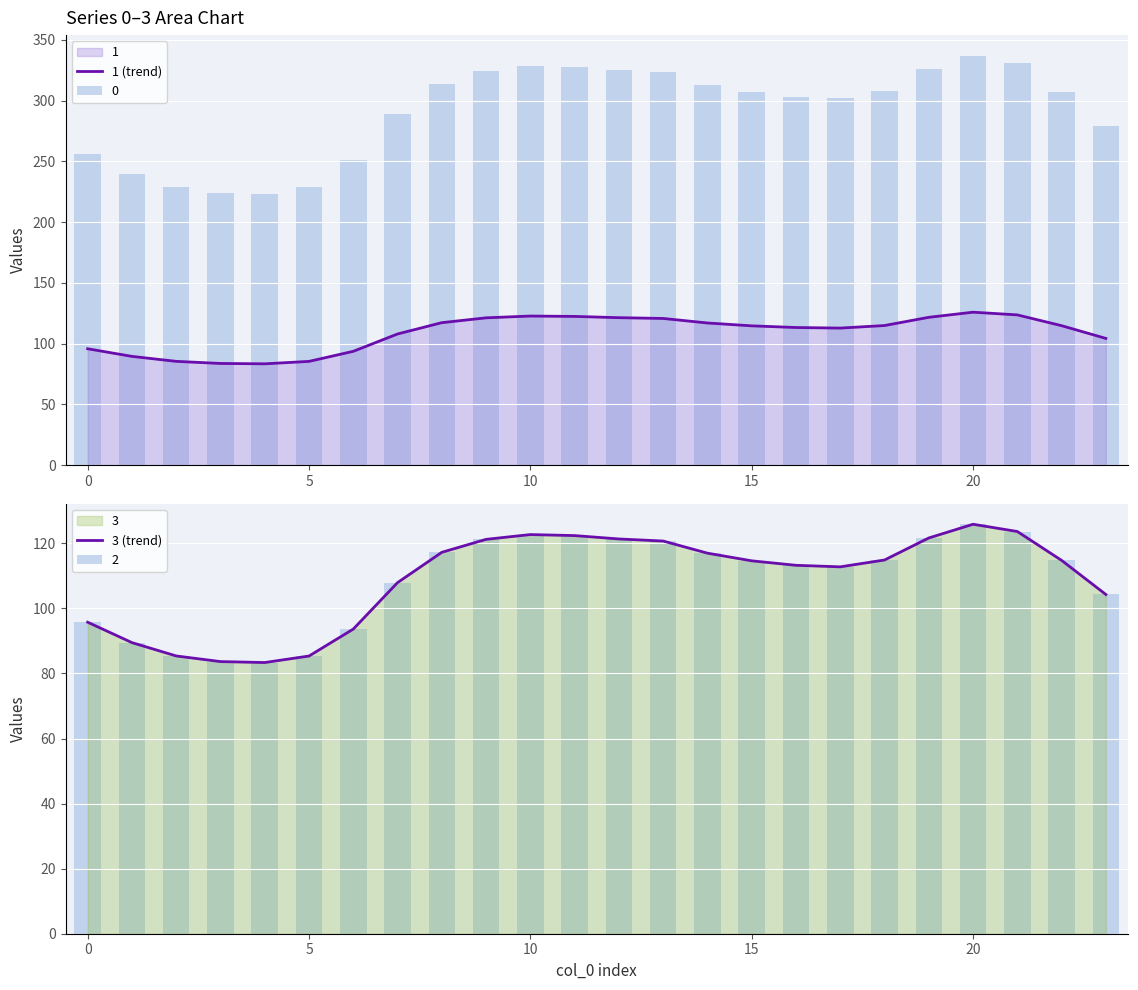

Reading left to right, extract all data points from this chart.

1 (trend): 95.8	89.5	85.4	83.7	83.4	85.4	93.7	107.9	117.3	121.2	122.7	122.4	121.4	120.7	117.0	114.6	113.3	112.8	114.9	121.7	125.9	123.6	114.8	104.3
3 (trend): 95.8	89.5	85.4	83.7	83.4	85.4	93.7	107.9	117.3	121.2	122.7	122.4	121.4	120.7	117.0	114.6	113.3	112.8	114.9	121.7	125.9	123.6	114.8	104.3